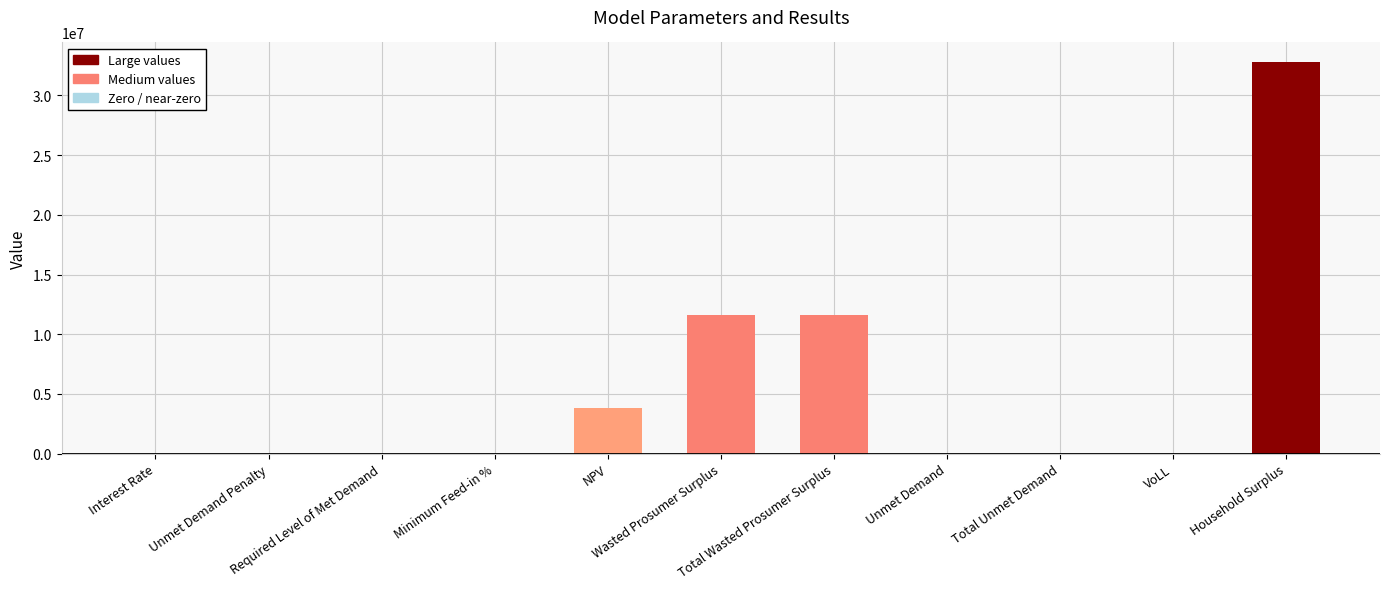

What is the sum of all values?

59825535.0